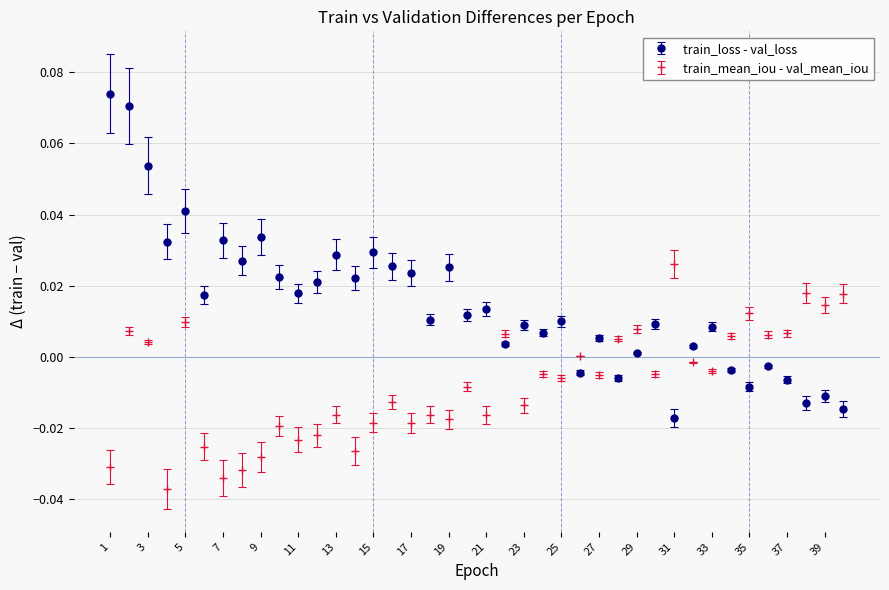

What are all the series names shown in the legend?

train_loss - val_loss, train_mean_iou - val_mean_iou